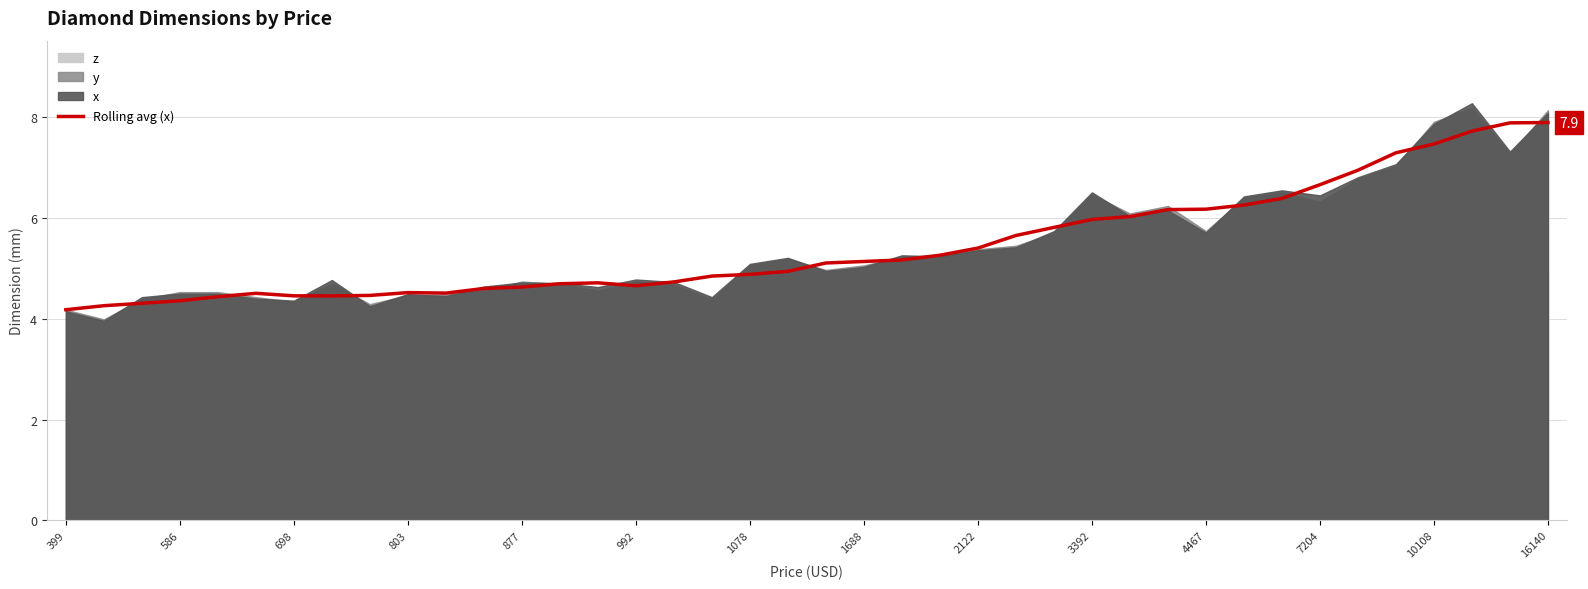

What is the maximum value for Rolling avg (x)?

7.9